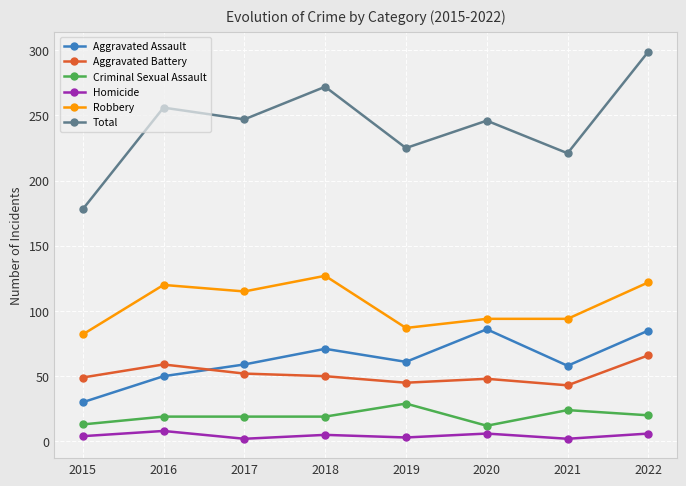

What are all the series names shown in the legend?

Aggravated Assault, Aggravated Battery, Criminal Sexual Assault, Homicide, Robbery, Total